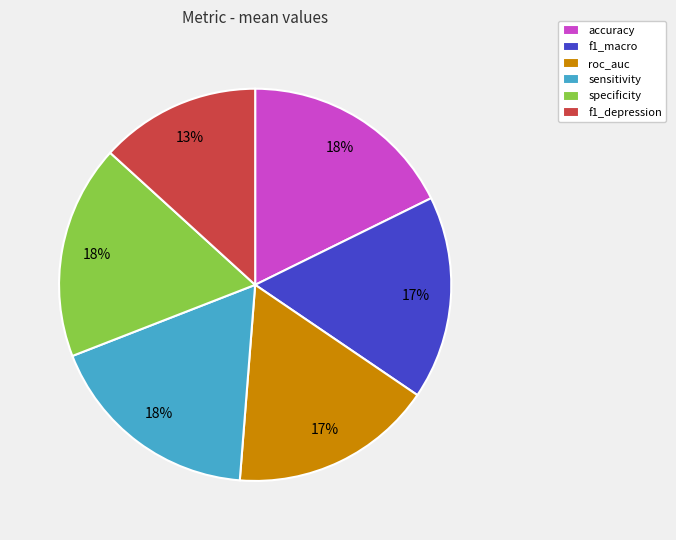

Which slice is the smallest?

f1_depression